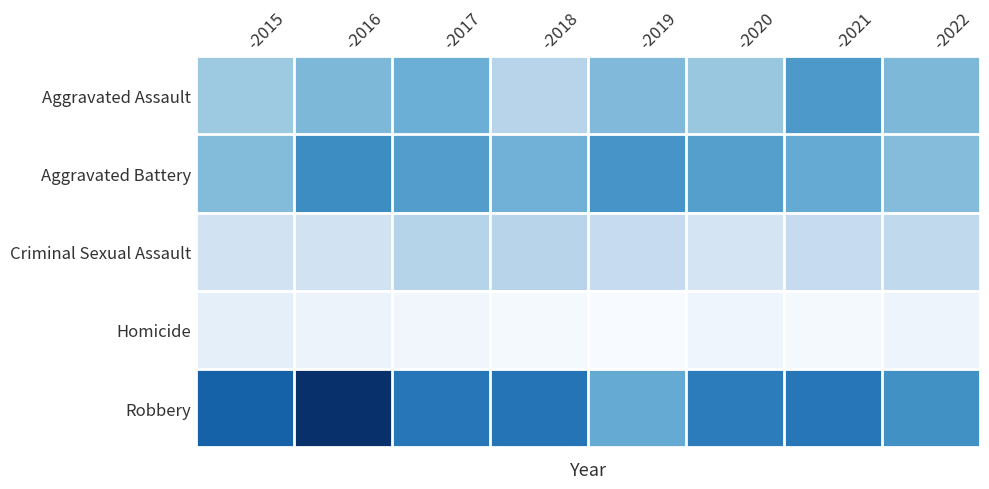

Reading left to right, what are all the values shown in this chart?

Aggravated Assault: -2015=54	-2016=66	-2017=72	-2018=43	-2019=65	-2020=56	-2021=86	-2022=66
Aggravated Battery: -2015=64	-2016=93	-2017=83	-2018=70	-2019=88	-2020=82	-2021=75	-2022=63
Criminal Sexual Assault: -2015=28	-2016=28	-2017=44	-2018=43	-2019=36	-2020=26	-2021=36	-2022=38
Homicide: -2015=13	-2016=8	-2017=5	-2018=2	-2019=0	-2020=6	-2021=2	-2022=7
Robbery: -2015=117	-2016=145	-2017=105	-2018=107	-2019=75	-2020=102	-2021=105	-2022=91